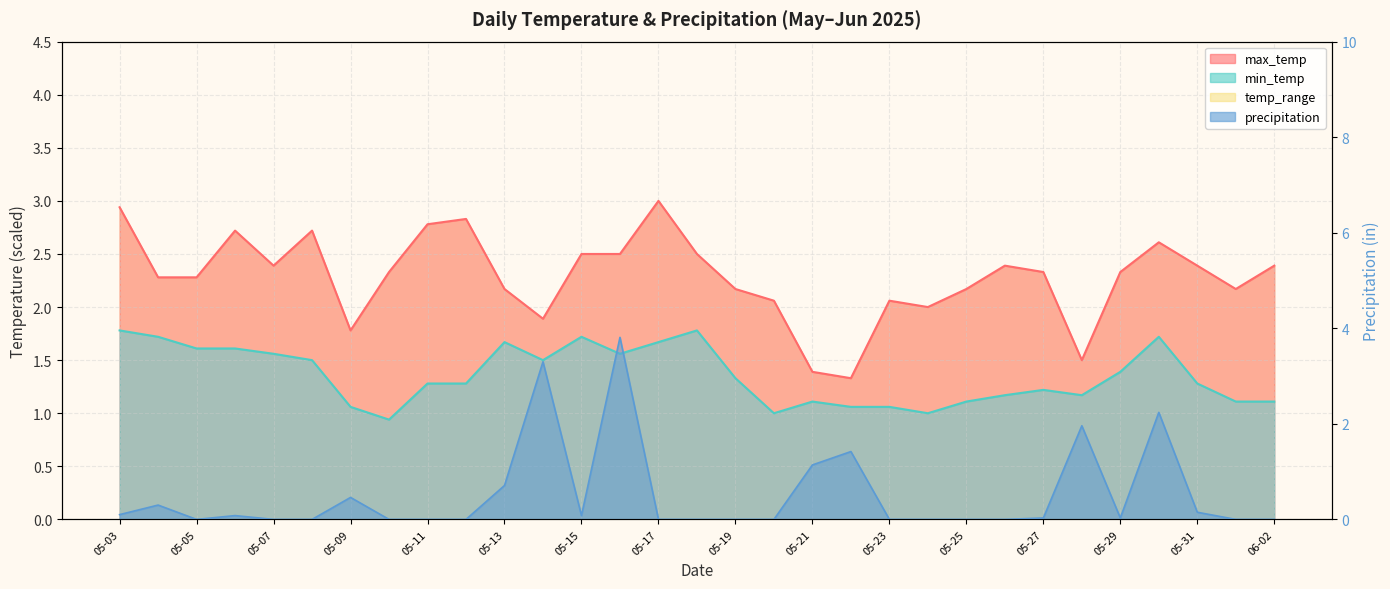

Which series ends up on top after the final intersection of precipitation and min_temp?

min_temp